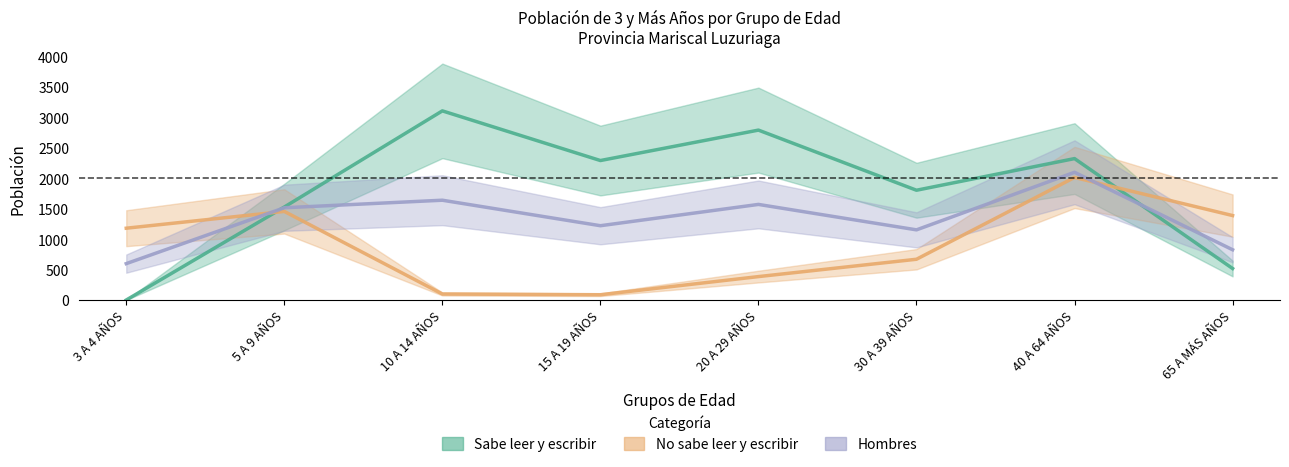

At which category is the sum across all series the highest?

40 A 64 AÑOS